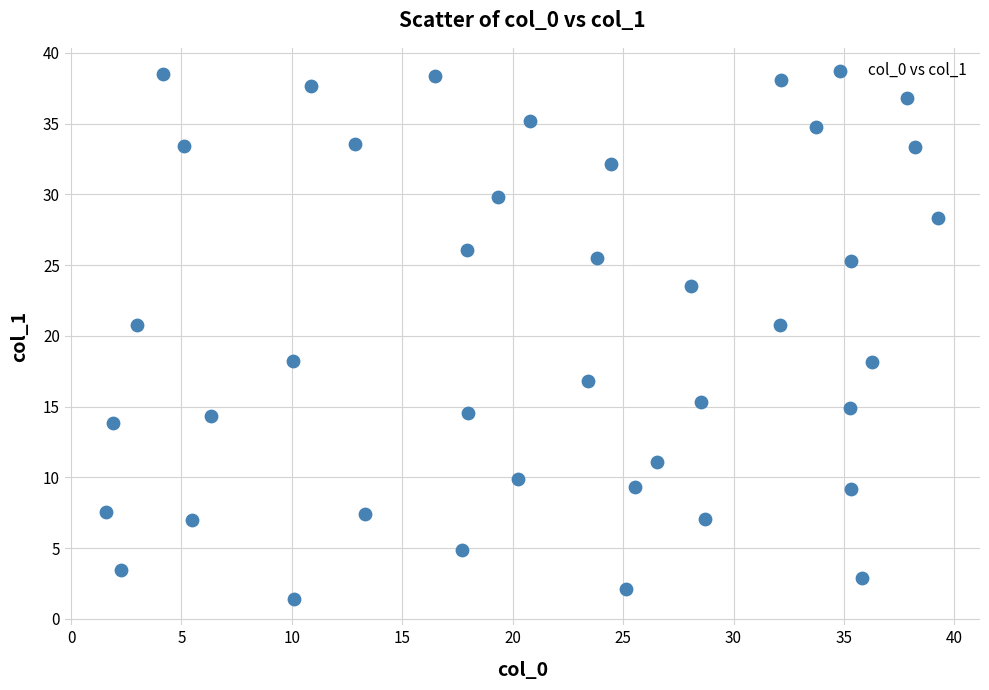

What is the range of X values (max minus min)?

37.7